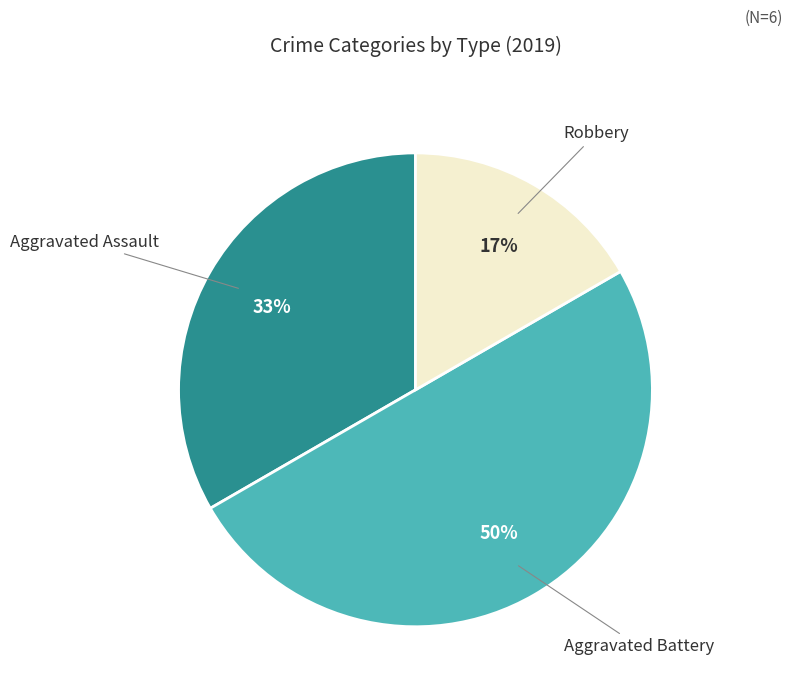

True or false: Aggravated Assault accounts for 33% of the total.

True